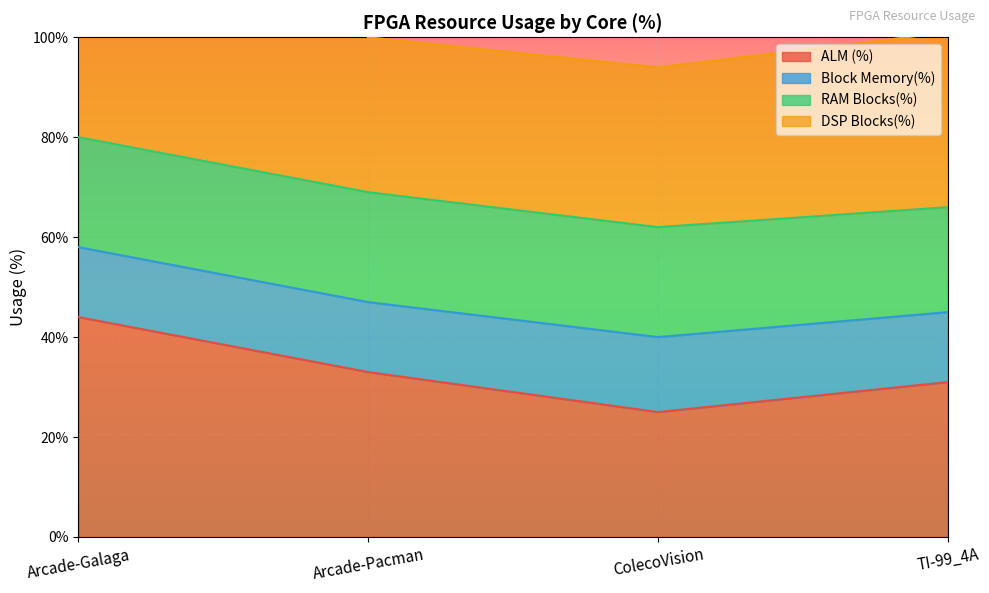

What value does the ALM (%) series have at Arcade-Pacman?

0.3